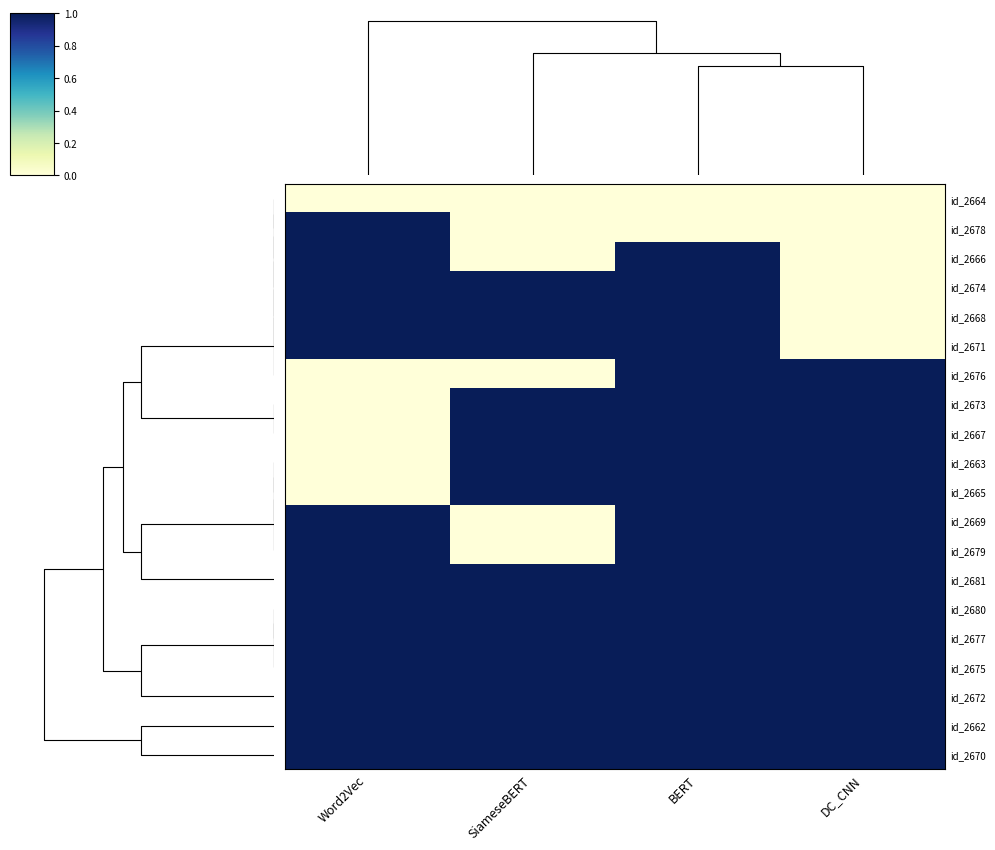

Reading right to left, what are all the values shown in this chart?

id_2664: DC_CNN=0	BERT=0	SiameseBERT=0	Word2Vec=0
id_2678: DC_CNN=0	BERT=0	SiameseBERT=0	Word2Vec=1
id_2666: DC_CNN=0	BERT=1	SiameseBERT=0	Word2Vec=1
id_2674: DC_CNN=0	BERT=1	SiameseBERT=1	Word2Vec=1
id_2668: DC_CNN=0	BERT=1	SiameseBERT=1	Word2Vec=1
id_2671: DC_CNN=0	BERT=1	SiameseBERT=1	Word2Vec=1
id_2676: DC_CNN=1	BERT=1	SiameseBERT=0	Word2Vec=0
id_2673: DC_CNN=1	BERT=1	SiameseBERT=1	Word2Vec=0
id_2667: DC_CNN=1	BERT=1	SiameseBERT=1	Word2Vec=0
id_2663: DC_CNN=1	BERT=1	SiameseBERT=1	Word2Vec=0
id_2665: DC_CNN=1	BERT=1	SiameseBERT=1	Word2Vec=0
id_2669: DC_CNN=1	BERT=1	SiameseBERT=0	Word2Vec=1
id_2679: DC_CNN=1	BERT=1	SiameseBERT=0	Word2Vec=1
id_2681: DC_CNN=1	BERT=1	SiameseBERT=1	Word2Vec=1
id_2680: DC_CNN=1	BERT=1	SiameseBERT=1	Word2Vec=1
id_2677: DC_CNN=1	BERT=1	SiameseBERT=1	Word2Vec=1
id_2675: DC_CNN=1	BERT=1	SiameseBERT=1	Word2Vec=1
id_2672: DC_CNN=1	BERT=1	SiameseBERT=1	Word2Vec=1
id_2662: DC_CNN=1	BERT=1	SiameseBERT=1	Word2Vec=1
id_2670: DC_CNN=1	BERT=1	SiameseBERT=1	Word2Vec=1